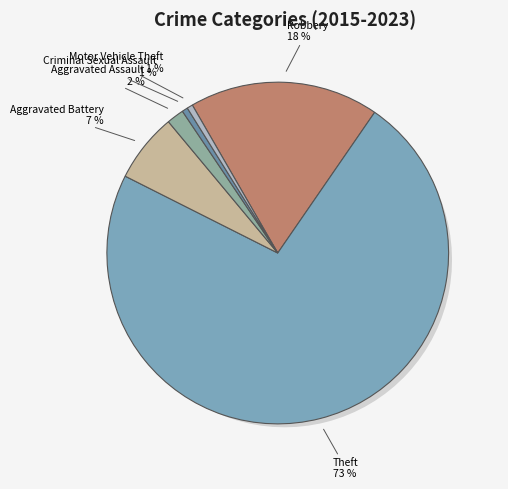

How many segments does this pie chart have?

6